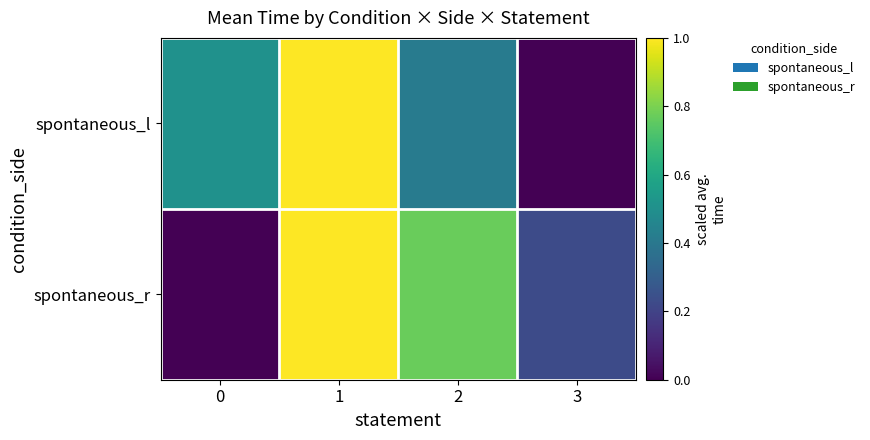

At which category does the chart reach its minimum across all series?

3